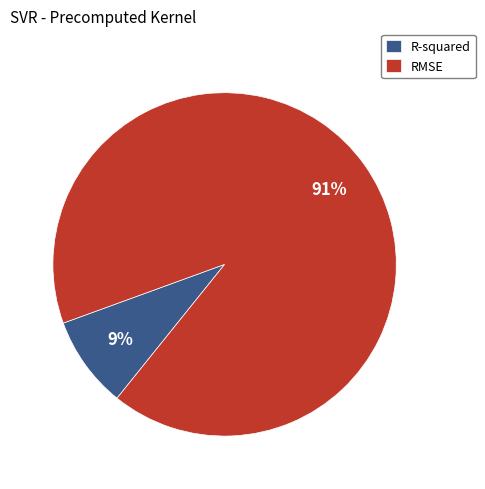

Combined, do R-squared and RMSE account for over 50%?

Yes